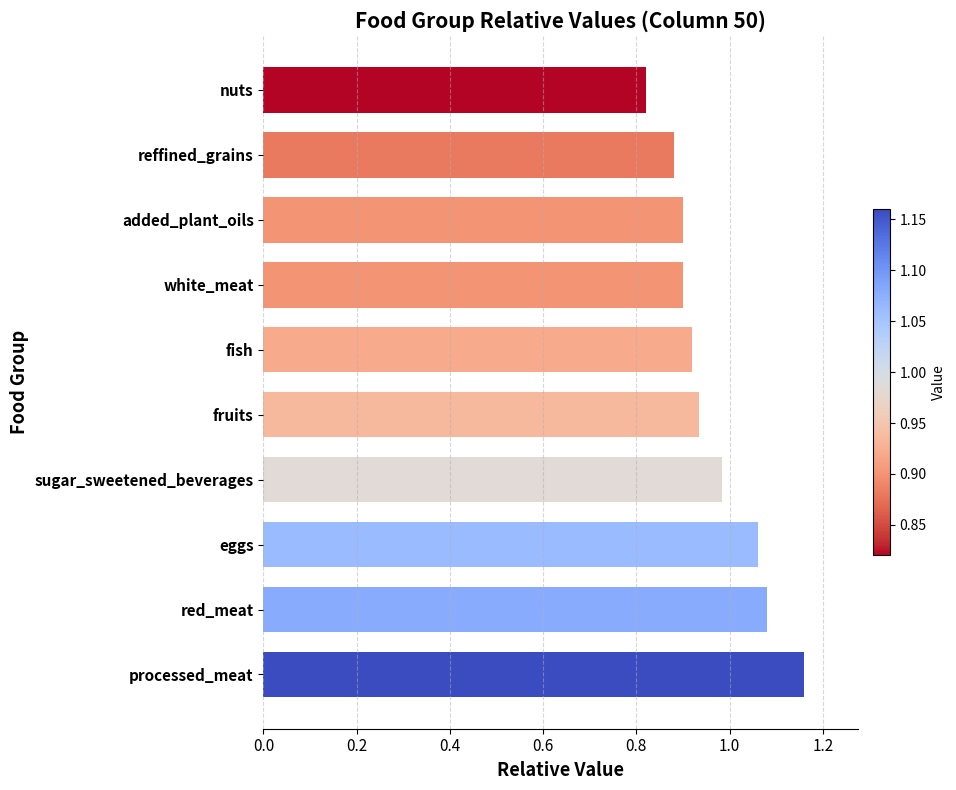

What is the smallest value displayed?

0.8